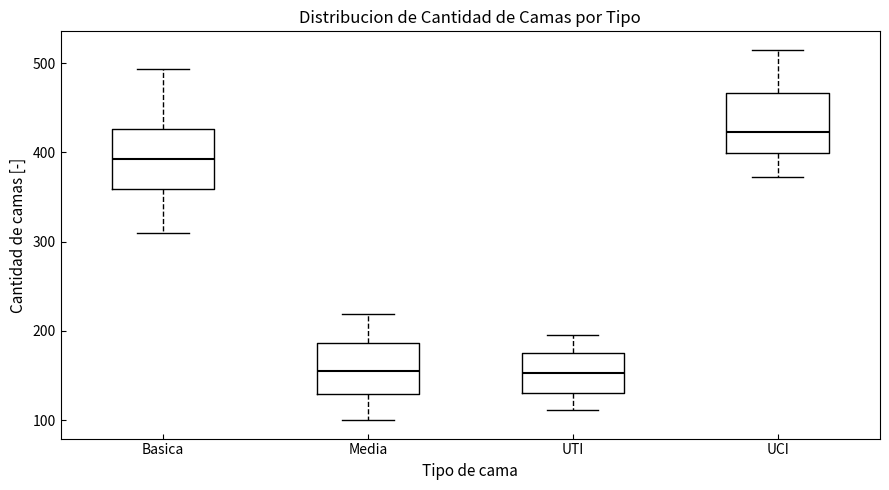

Which box's median line is the highest?

UCI